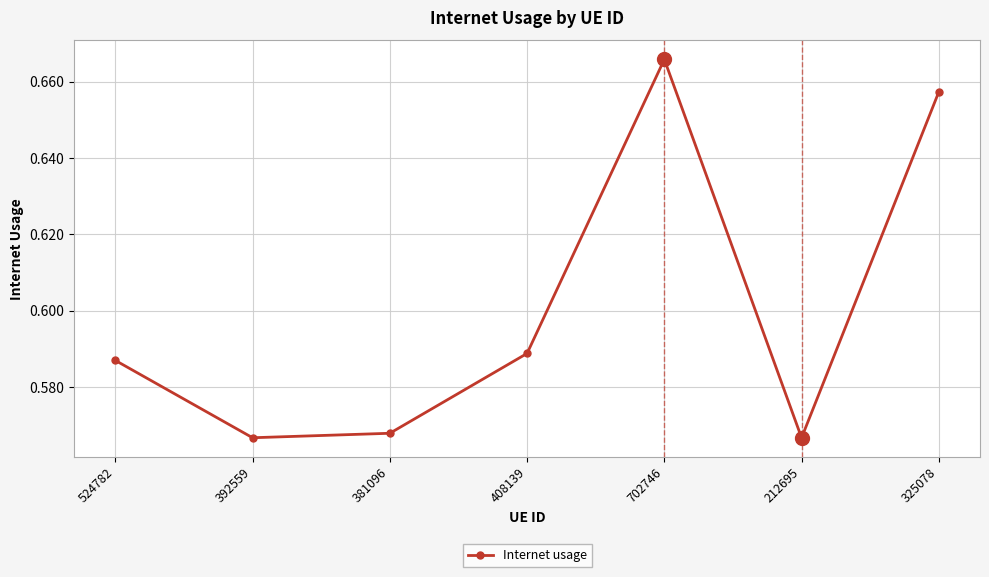

What is the sum of all values?

4.2